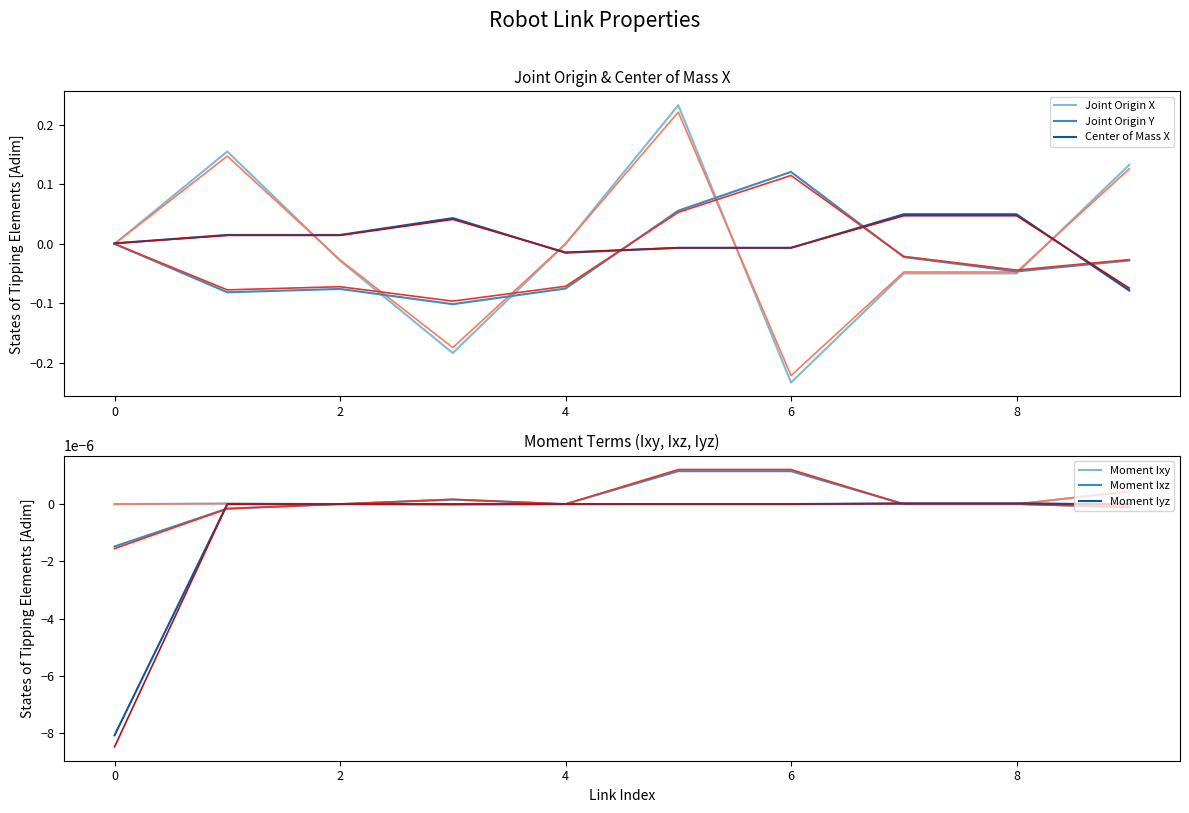

The value of Moment Iyz at 4 is -0.0. True or false?

True